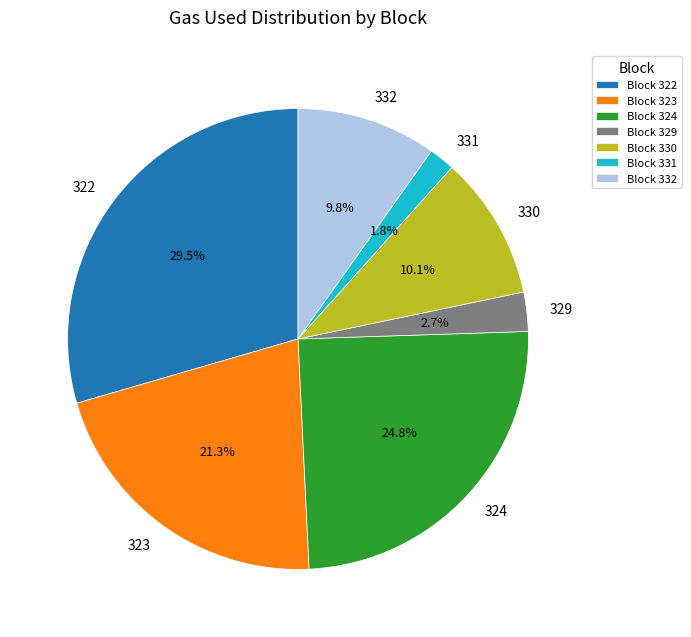

To the nearest percent, what is the difference between the largest and smallest slice percentages?

28%